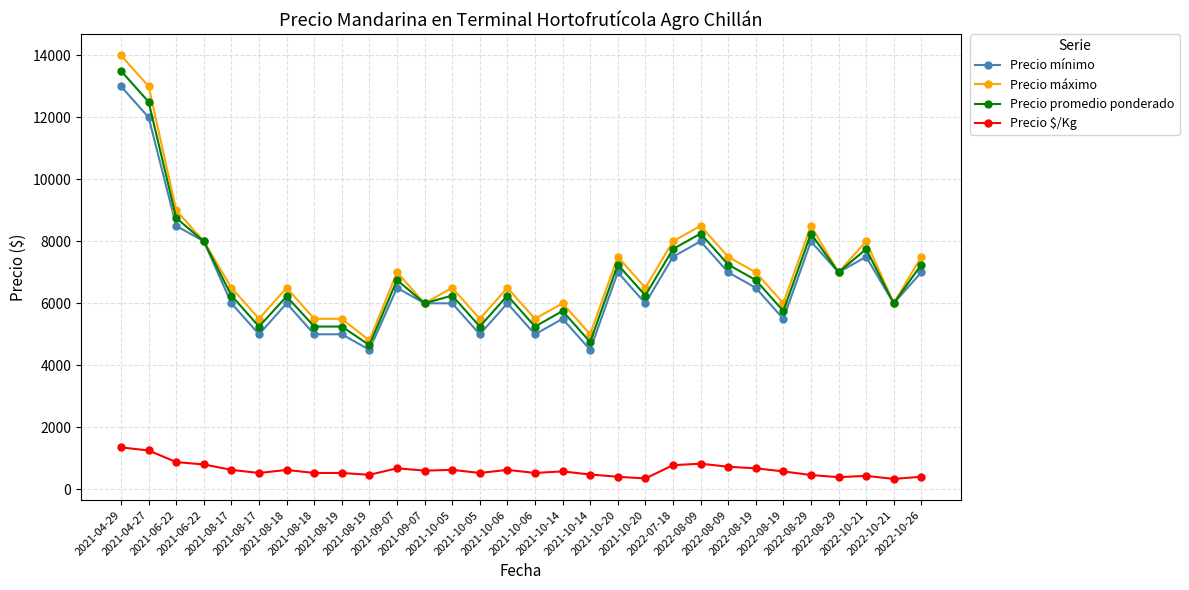

Between 2022-08-09 and 2021-10-14, which is larger?

2022-08-09